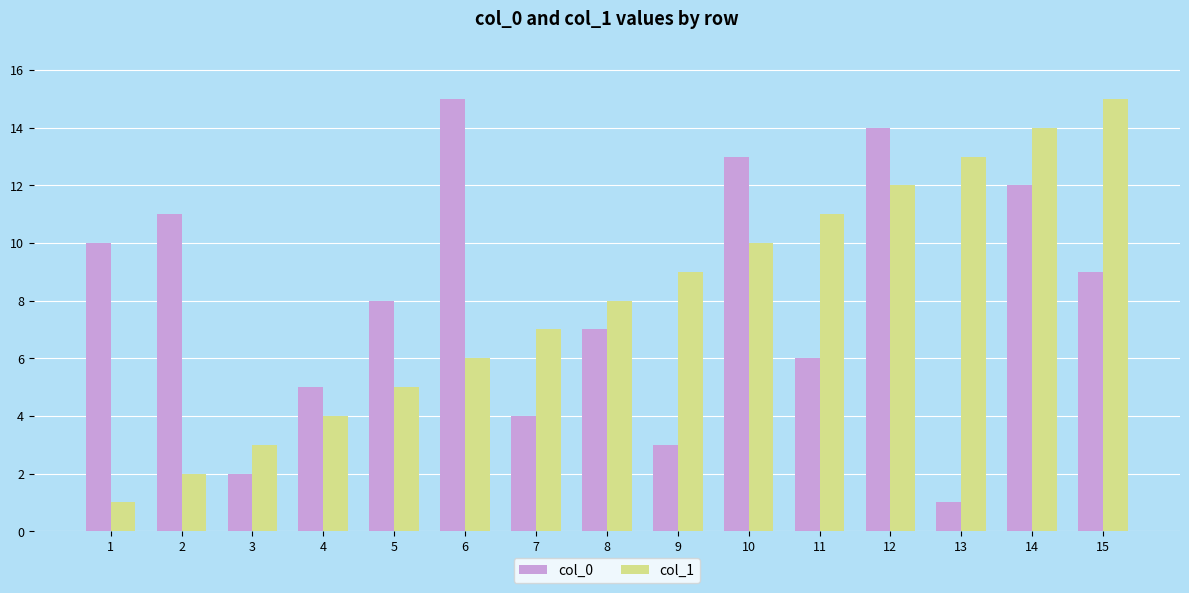

How many data points does each series have?

15